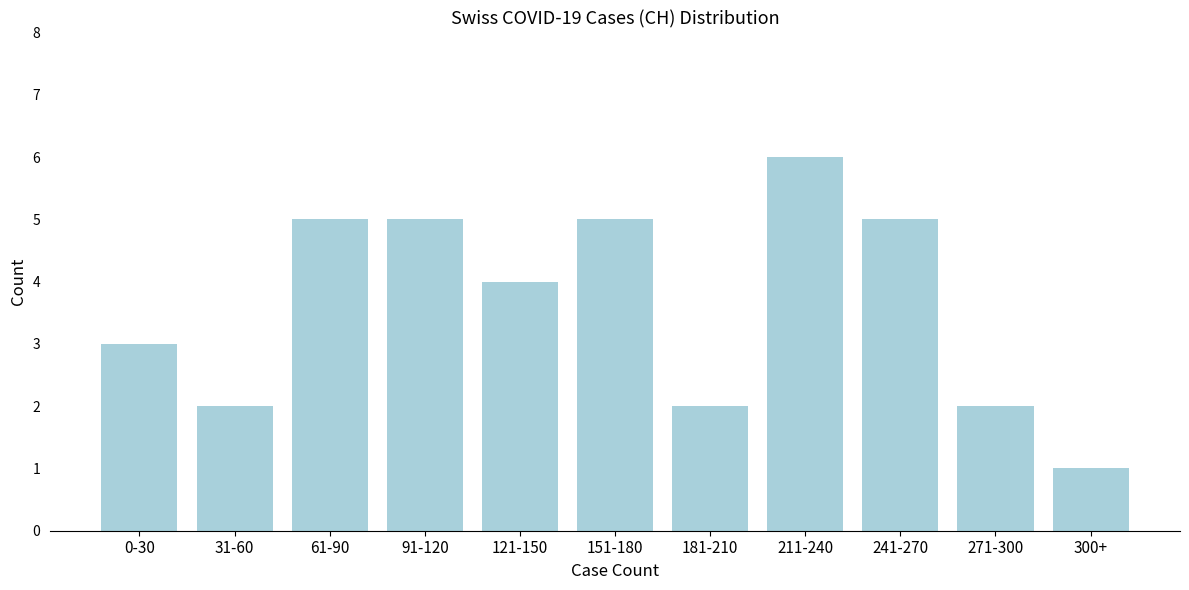

Reading left to right, list all the values displayed in this chart.

0-30=3	31-60=2	61-90=5	91-120=5	121-150=4	151-180=5	181-210=2	211-240=6	241-270=5	271-300=2	300+=1